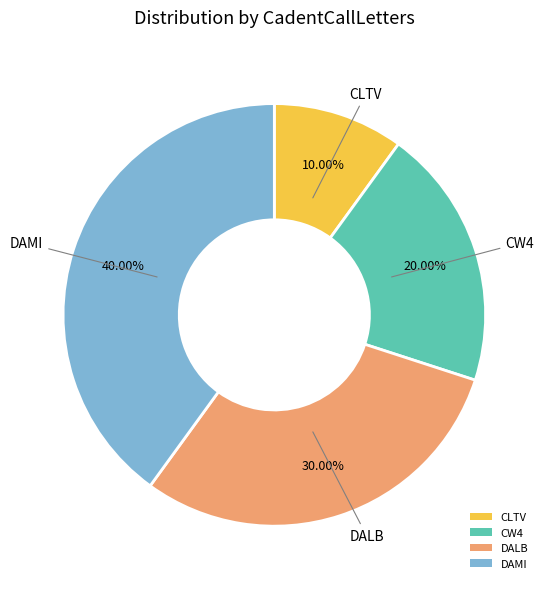

Rank the categories by value from lowest to highest.

CLTV, CW4, DALB, DAMI